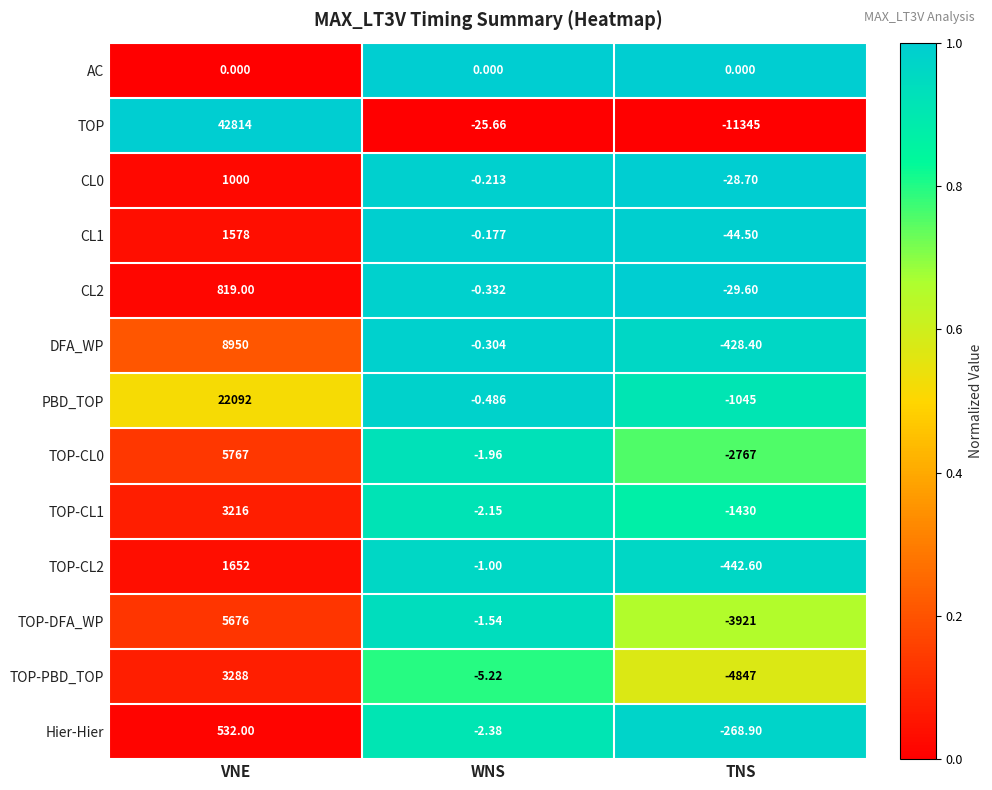

At which category is the sum across all series the highest?

VNE